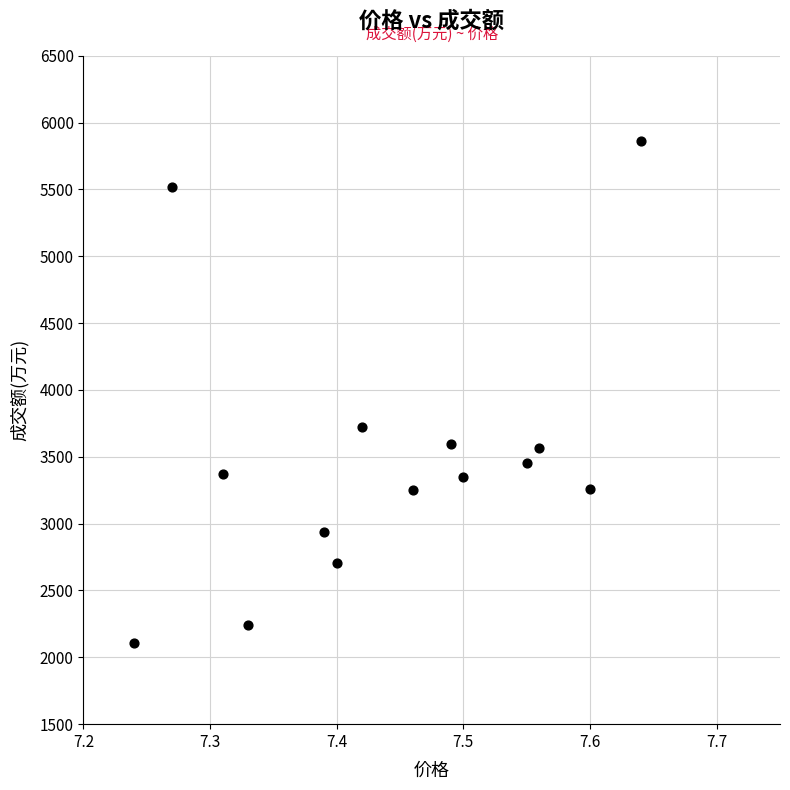

What is the range of Y values (max minus min)?

3758